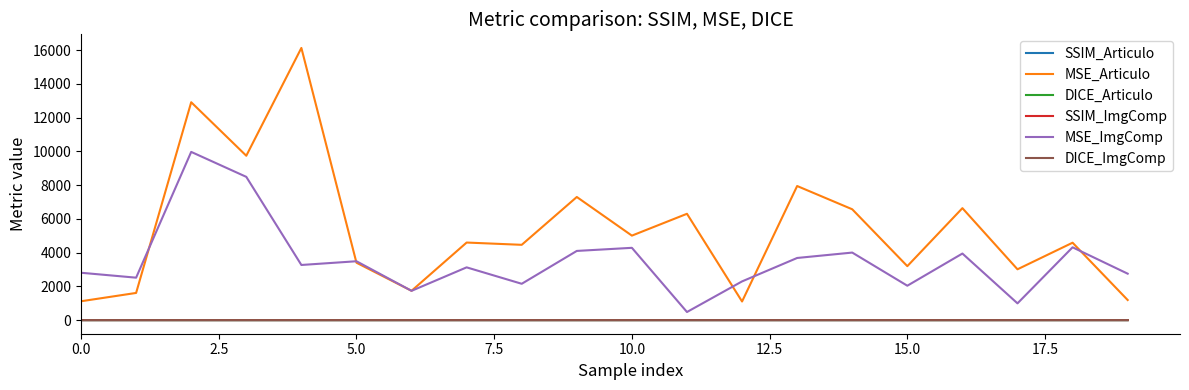

True or false: SSIM_Articulo and DICE_Articulo cross at least once.

False